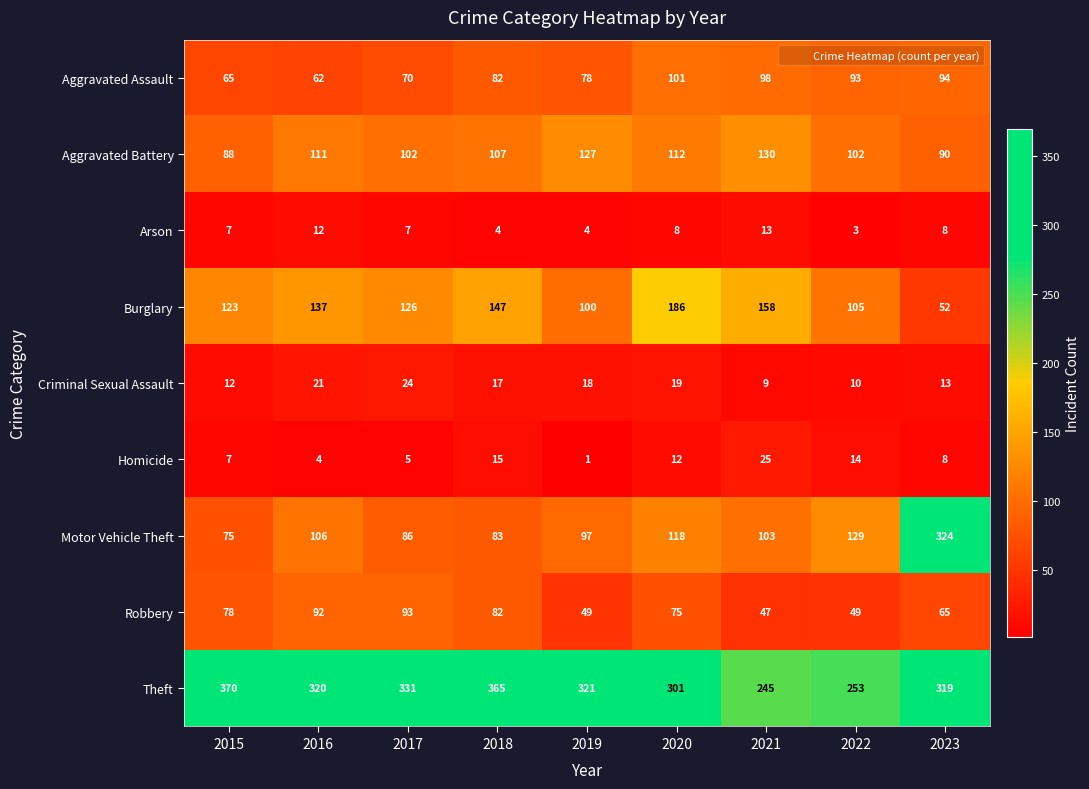

The value of Burglary at 2020 is 281. True or false?

False